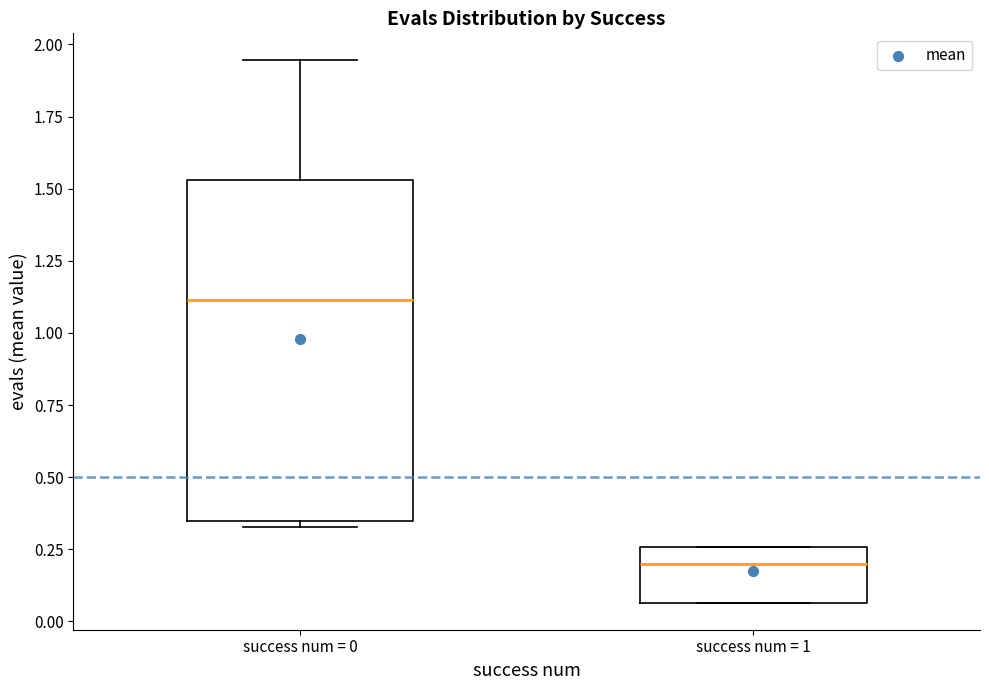

Which box has the lowest median line?

success num = 1